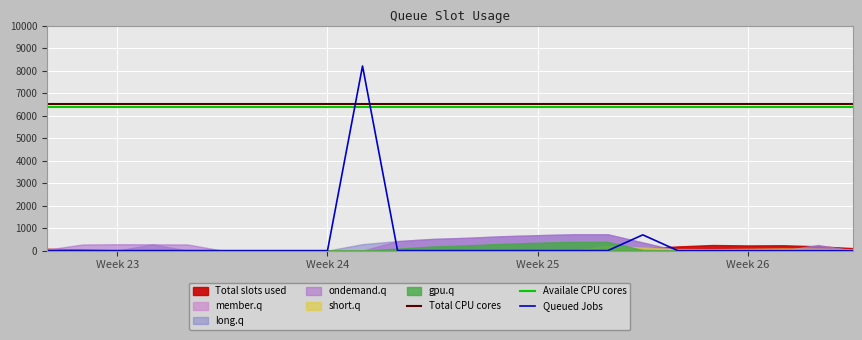

Is the value of Availale CPU cores at 19 greater than the value of Total CPU cores at 10?

No